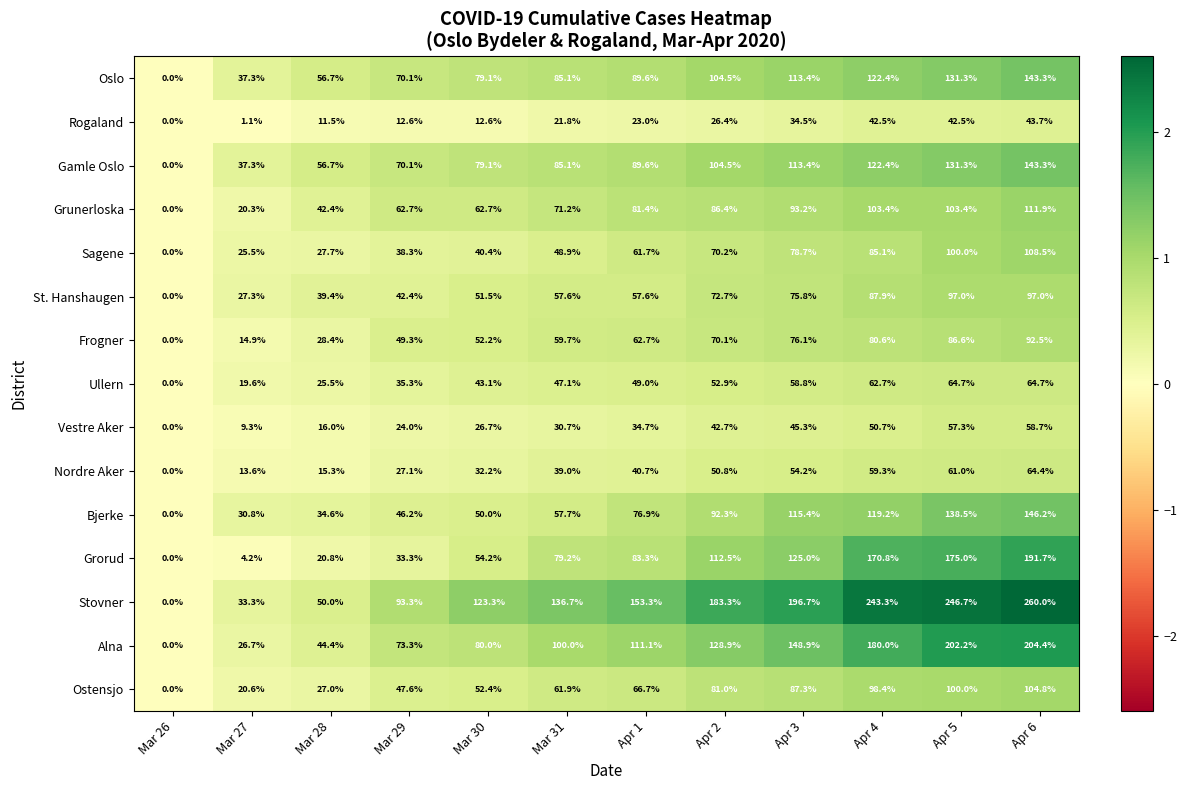

What is the difference between the maximum and minimum values in the Sagene series?

108.5